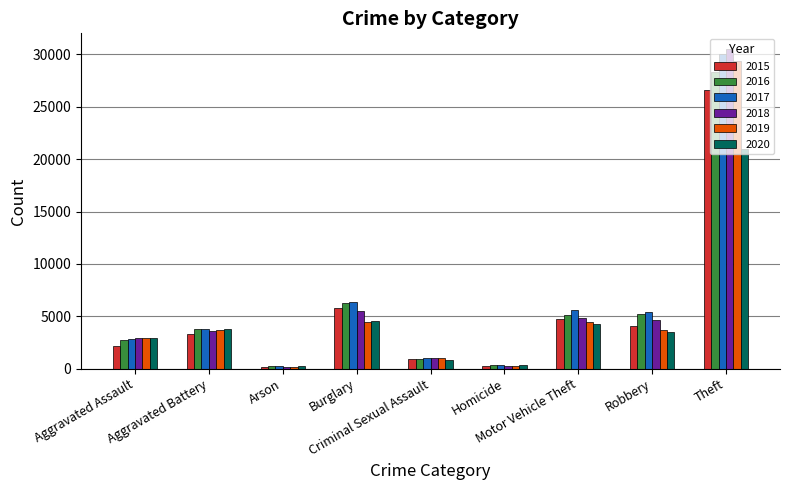

What is the label of the 2nd bar from the left?

Aggravated Battery